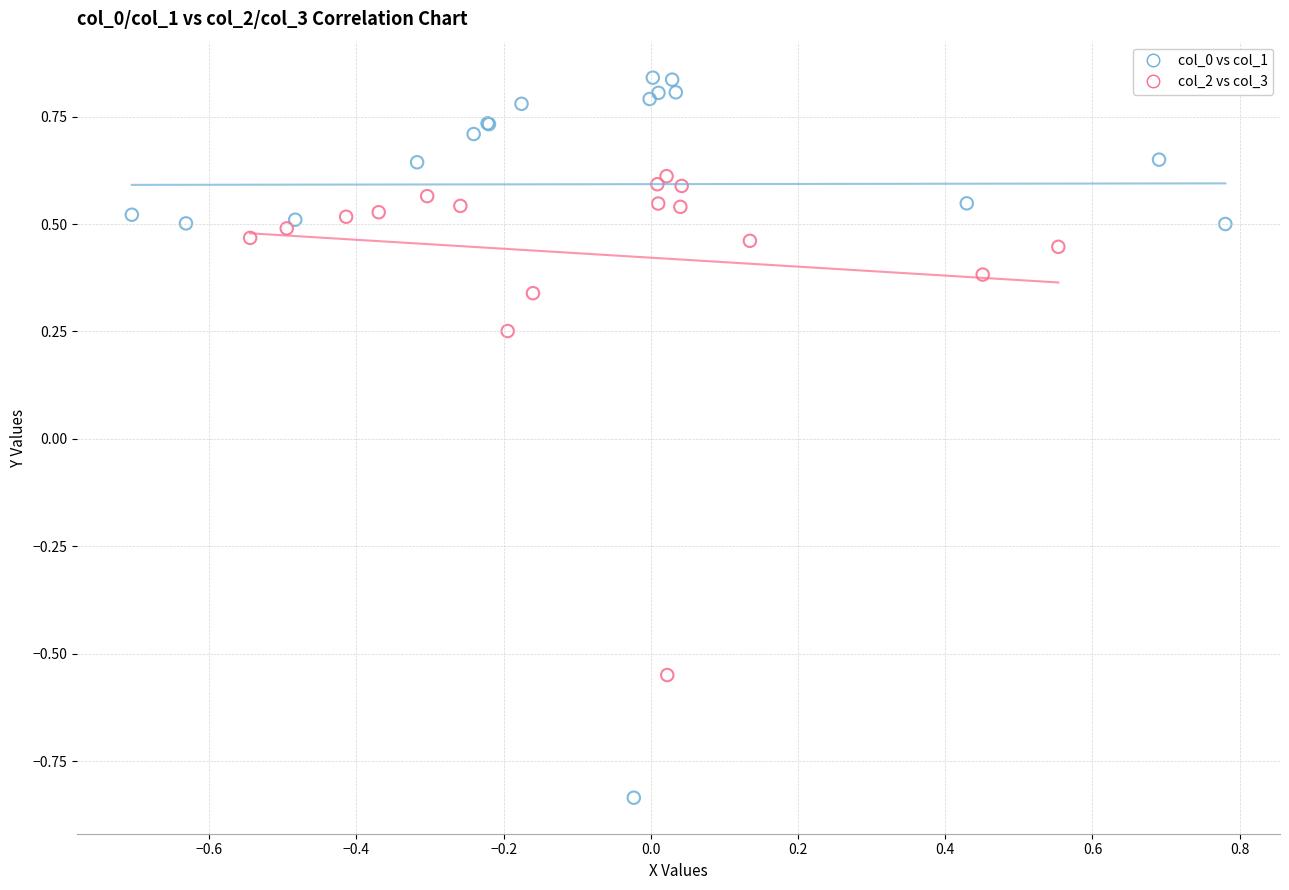

Which series has the largest Y range (max minus min)?

col_0 vs col_1